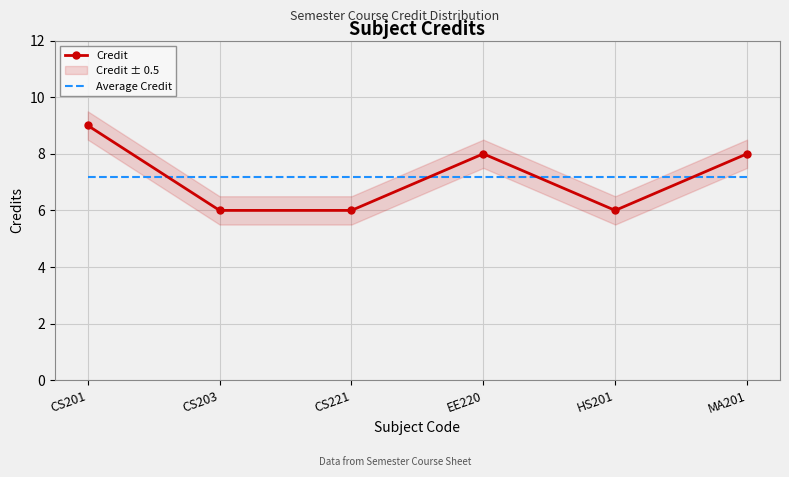

The Credit series shows 8.0 at EE220. True or false?

True